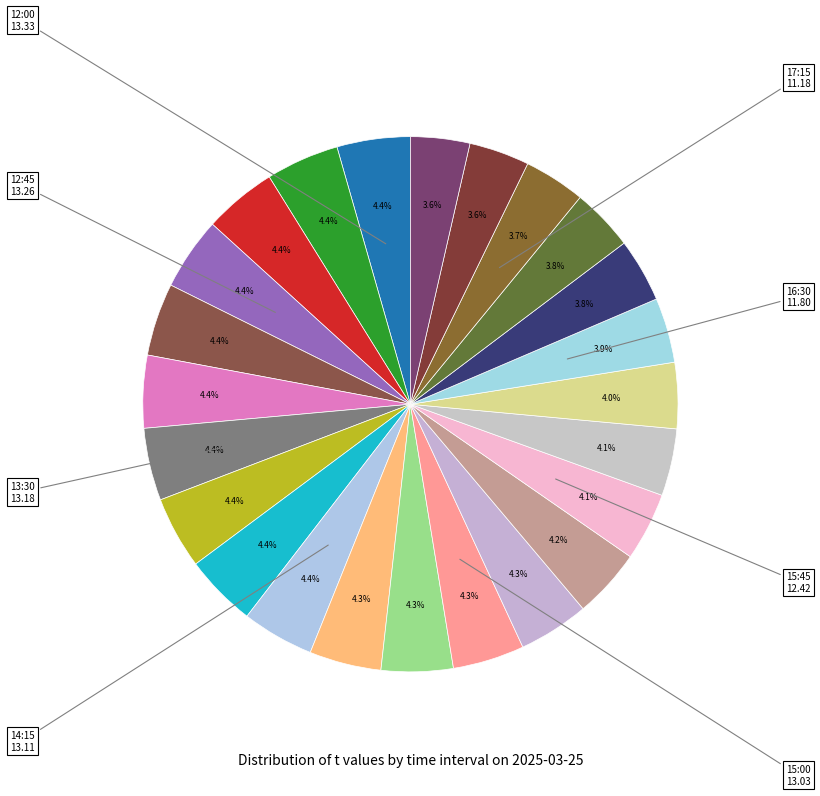

Count the number of slices in the pie.

24